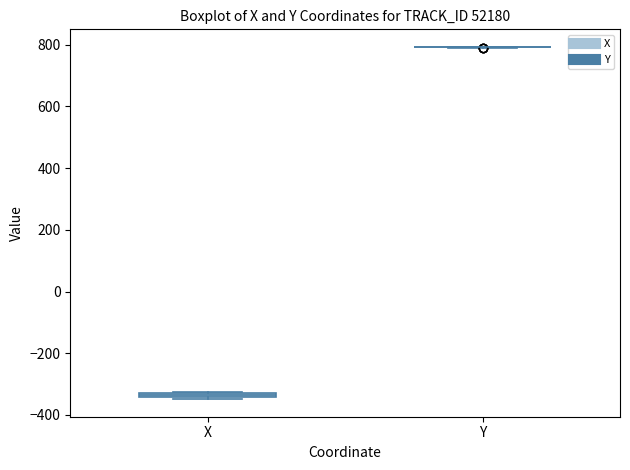

Where is the upper edge of the box for X on the y-axis? The values are not printed on the chart, so give them approximately, as read against the axis.

-320